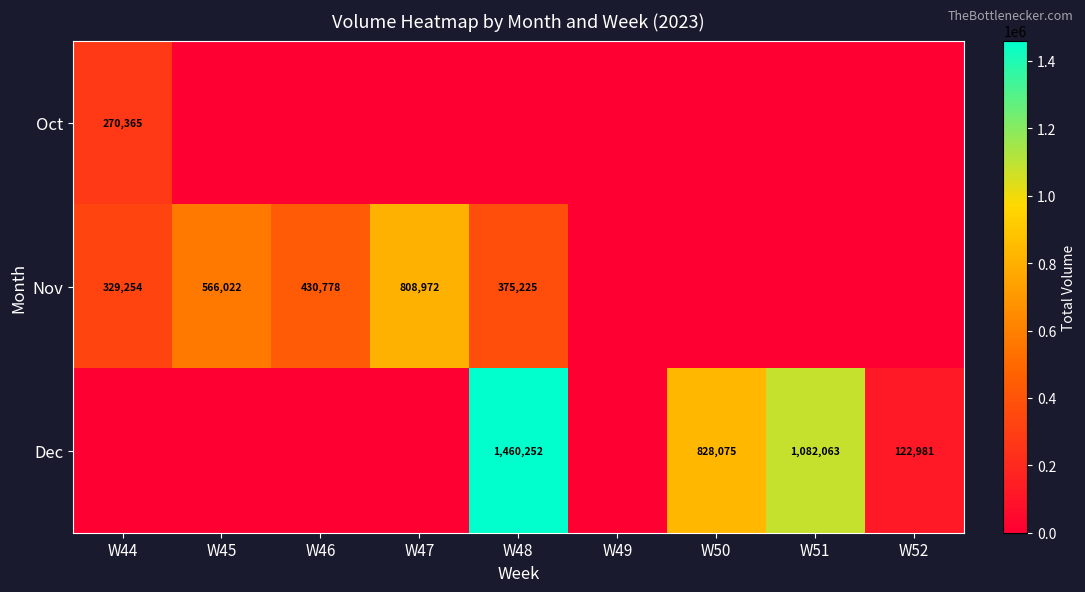

Is the value of Nov at W52 greater than the value of Dec at W46?

No